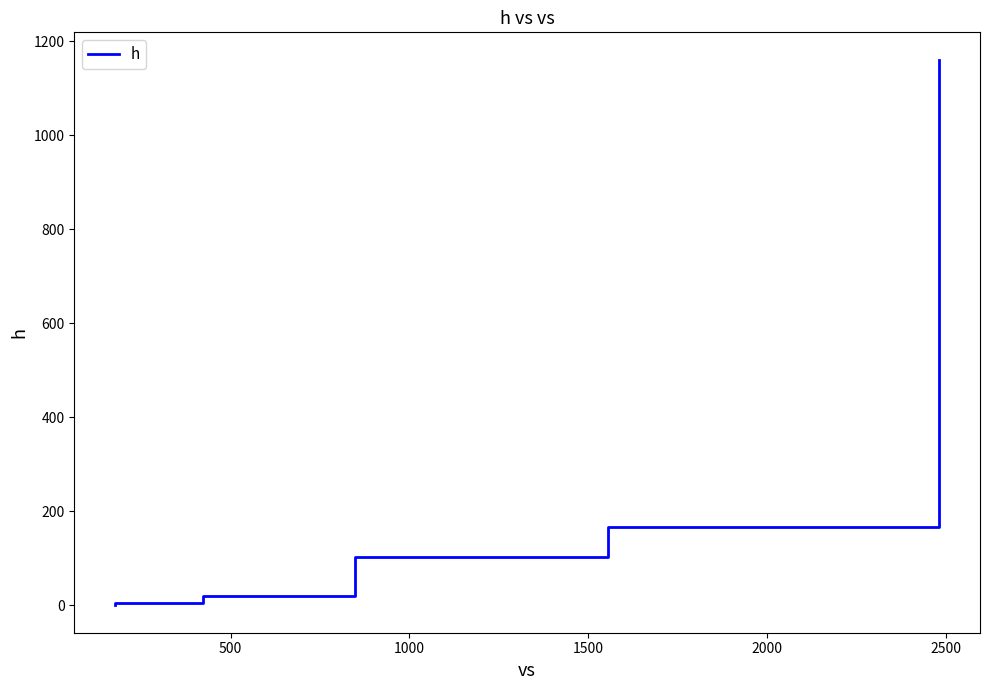

True or false: the data has more than 0 interior local peaks.

False